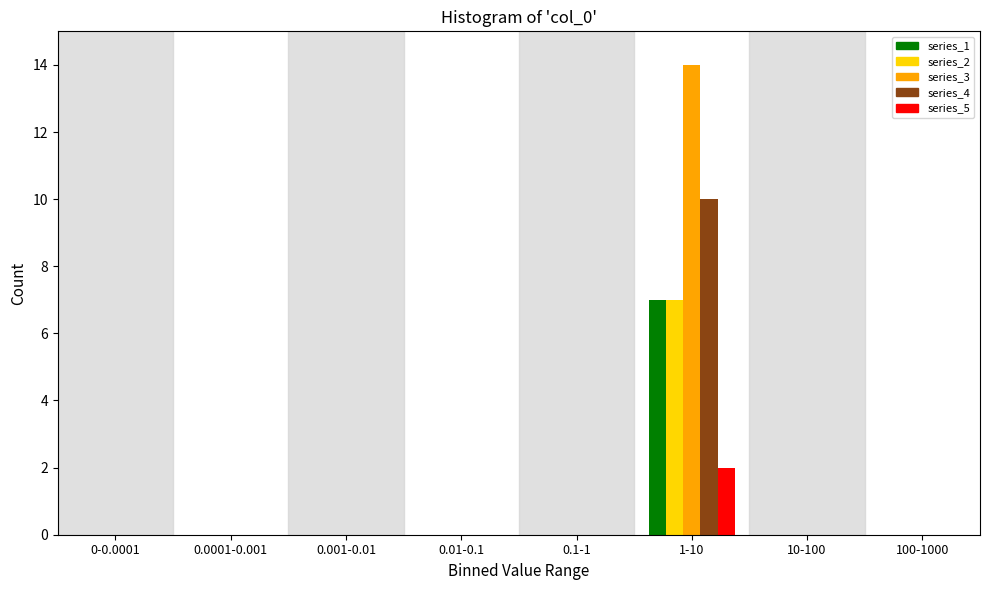

At which label does series_1 reach its peak?

1-10